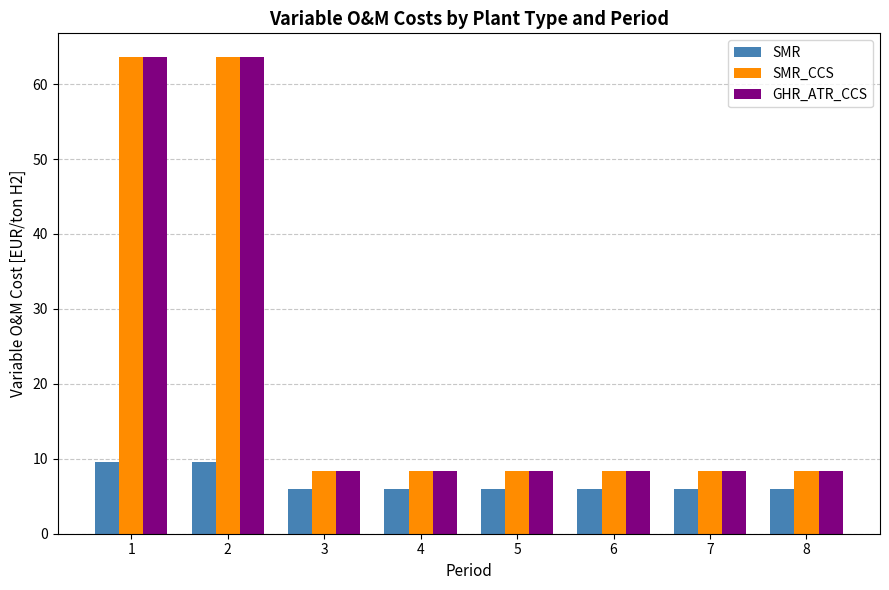

What is the value of the SMR bar at the 8th from the left?

6.0